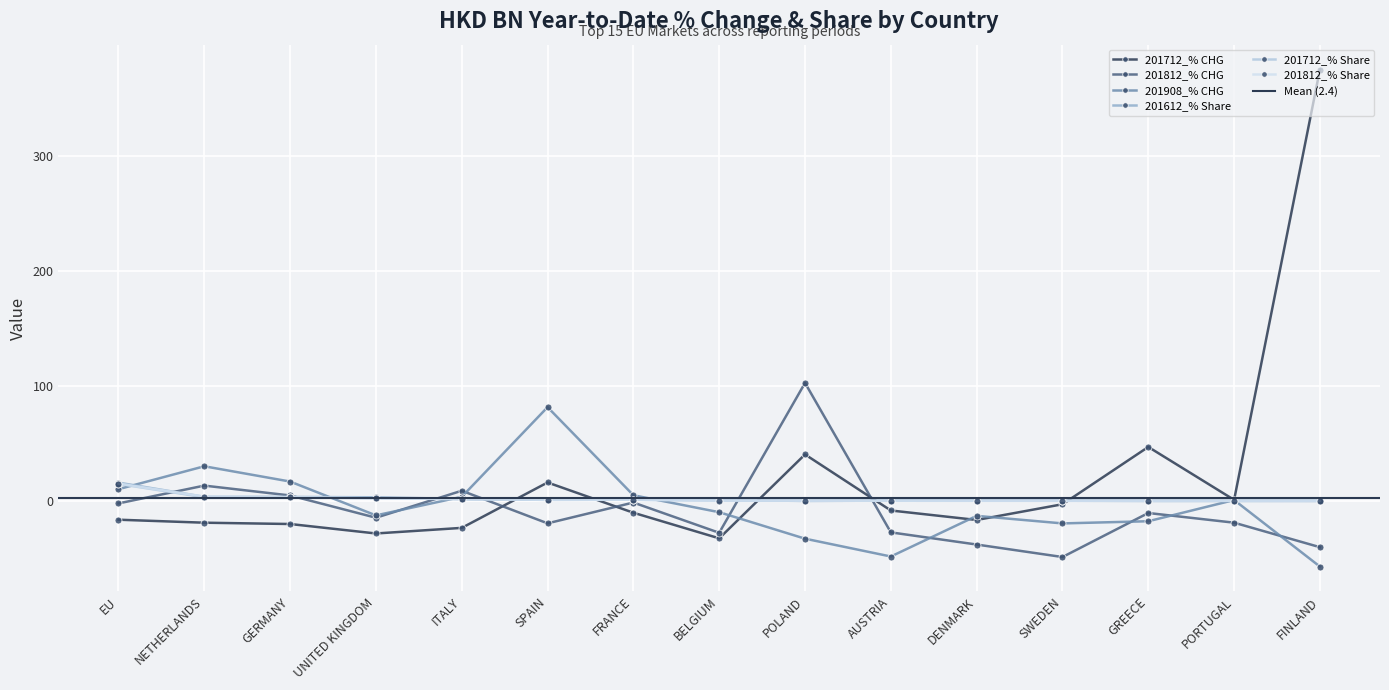

Is the value of 201812_% Share at FRANCE greater than the value of 201612_% Share at GREECE?

Yes